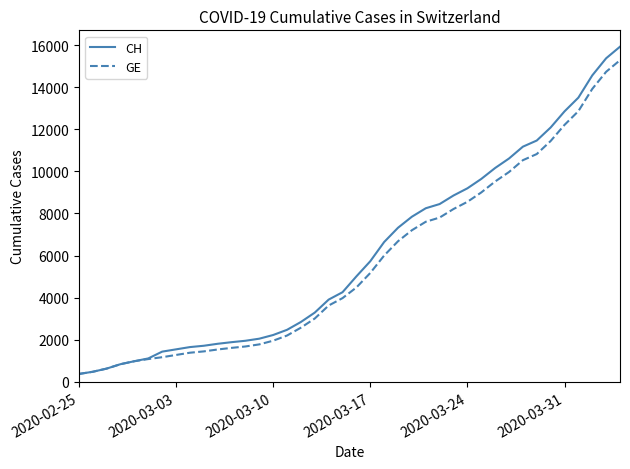

Which series has the widest spread of values?

CH